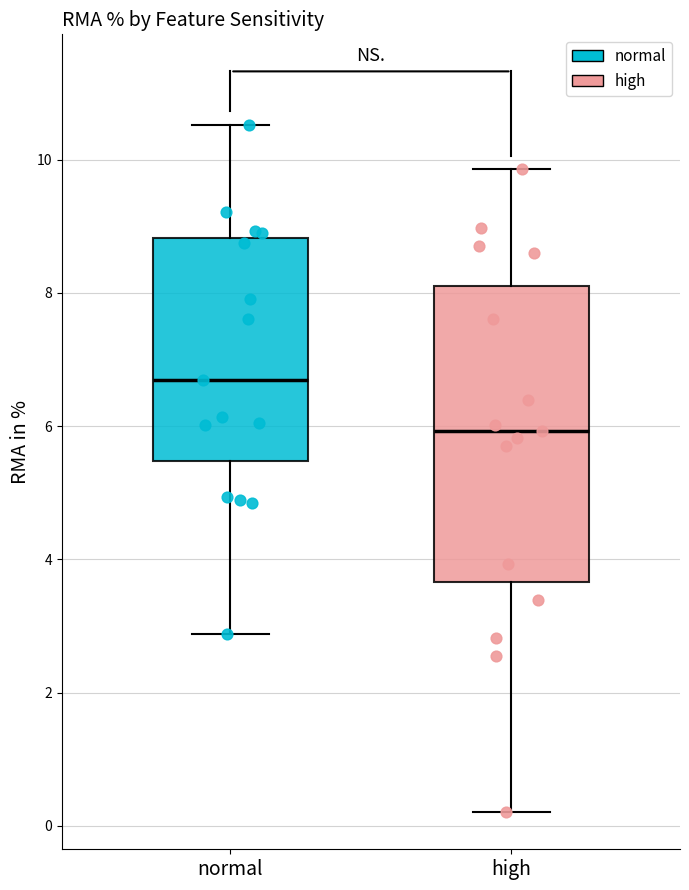

Which box has the highest median line?

normal